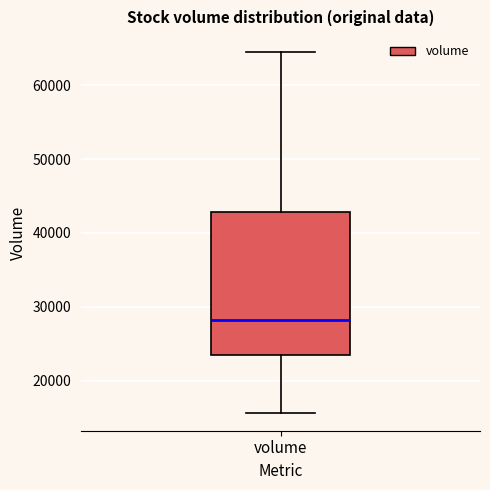

Where is the upper edge of the box for volume on the y-axis? The values are not printed on the chart, so give them approximately, as read against the axis.

43000